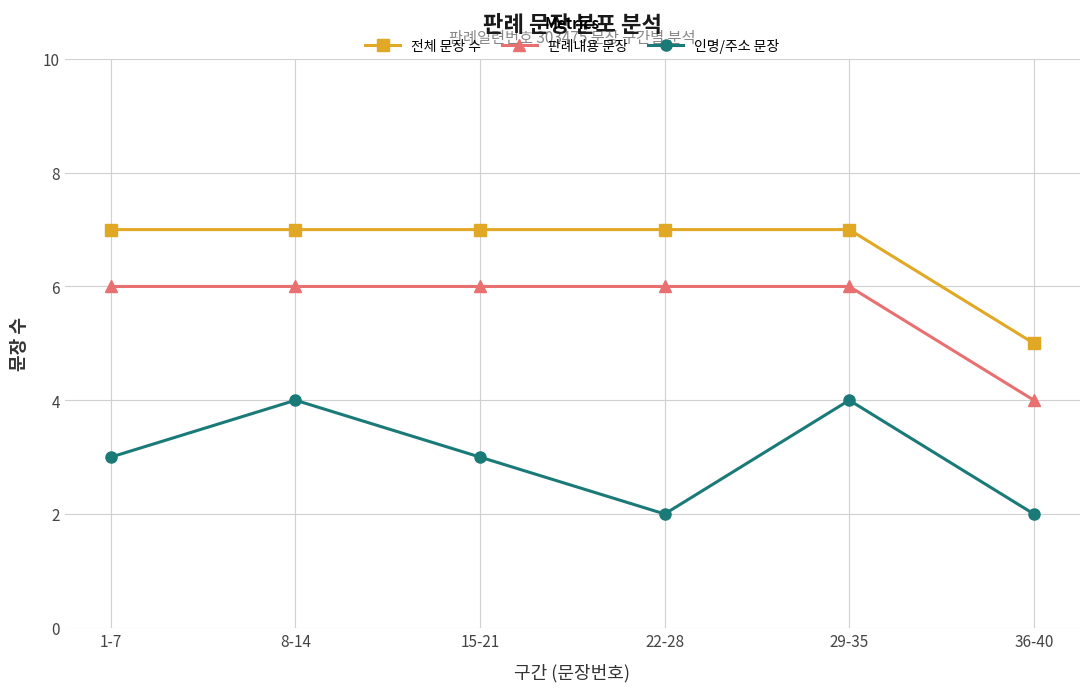

Reading left to right, what are all the values shown in this chart?

전체 문장 수: 7	7	7	7	7	5
판례내용 문장: 6	6	6	6	6	4
인명/주소 문장: 3	4	3	2	4	2